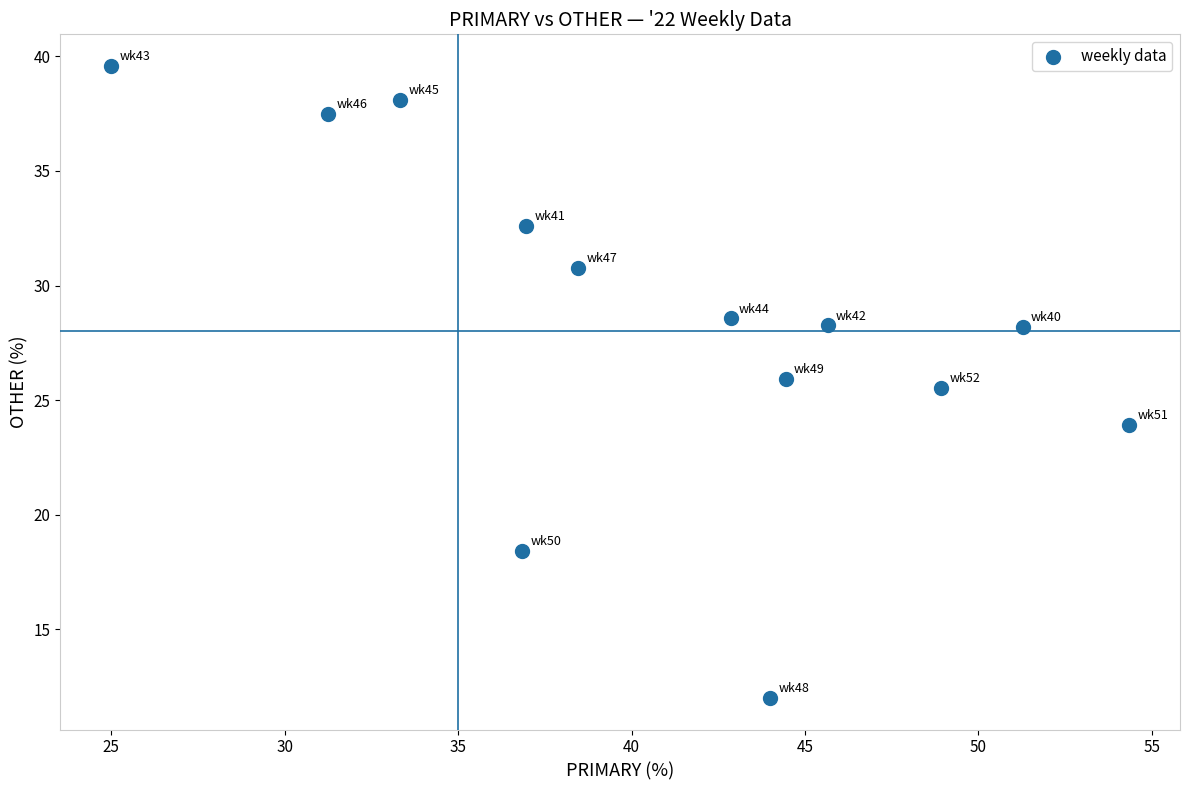

What Y value in the scatter plot is closest to 25?

25.5